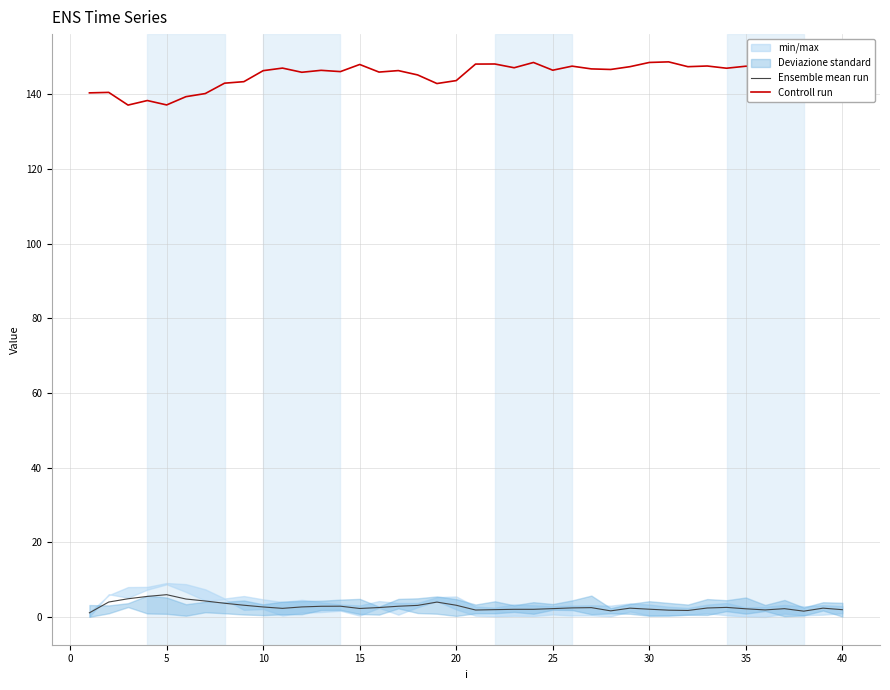

What is the maximum value for Ensemble mean run?

6.0